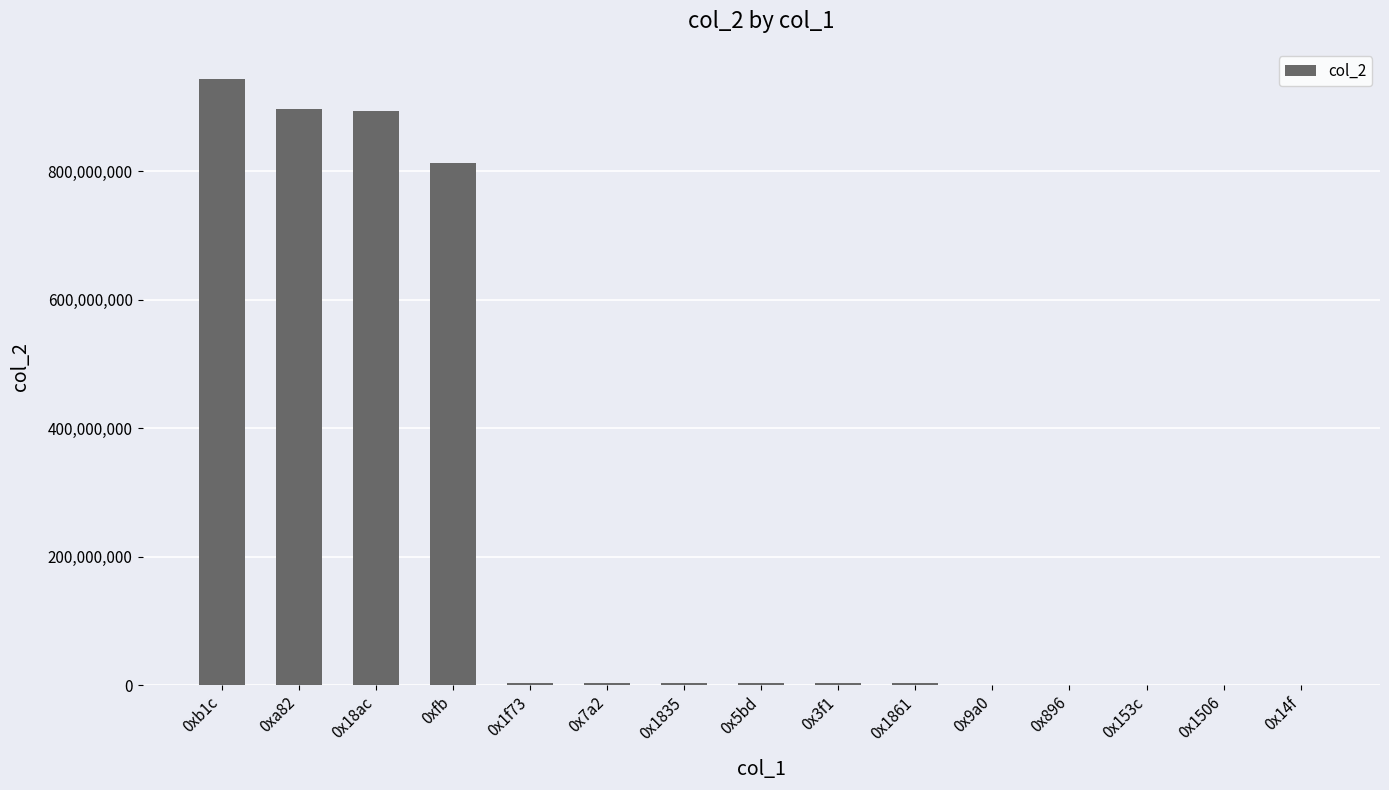

Count the number of categories in the chart.

15